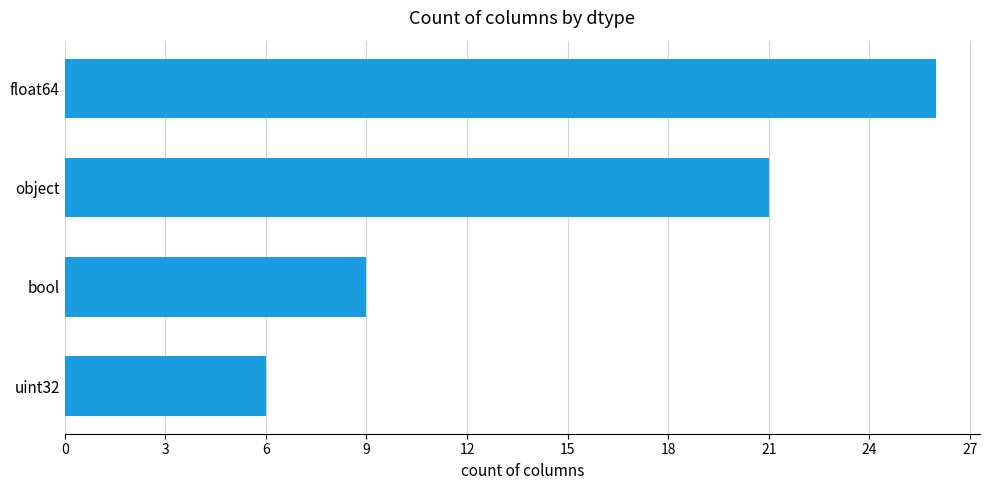

What is the sum of all values?

62